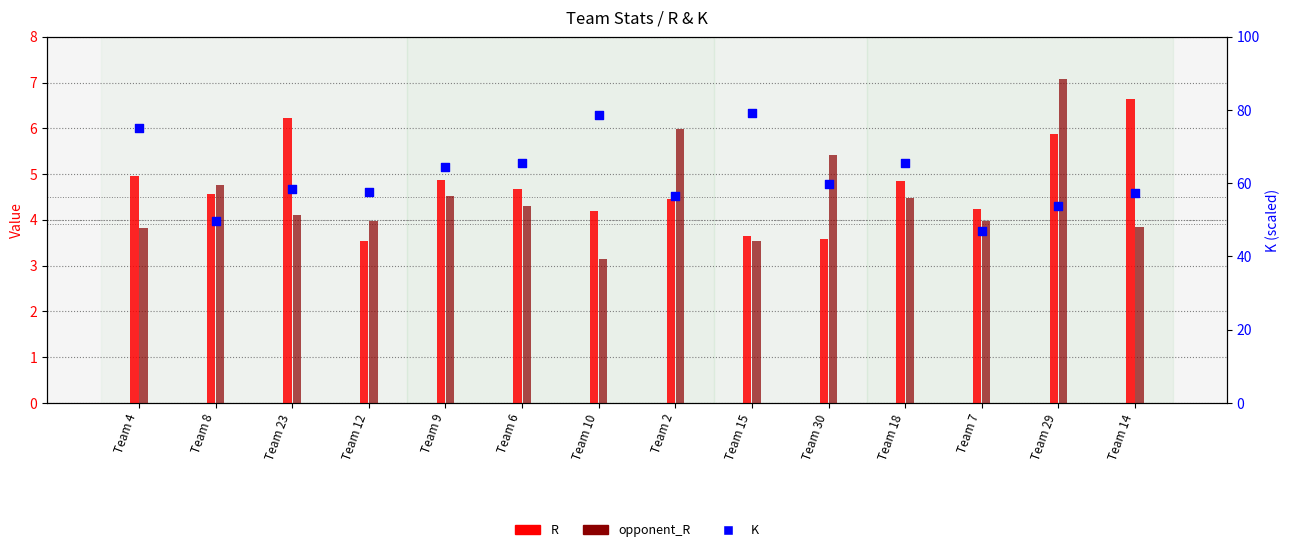

What are all the series names shown in the legend?

R, opponent_R, K